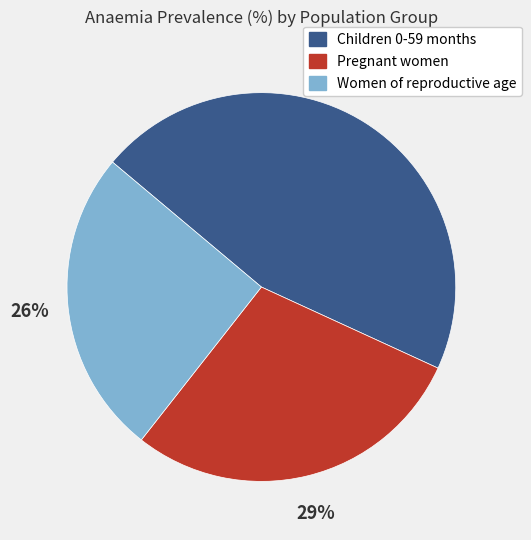

Is there any slice that represents more than half of the pie?

No